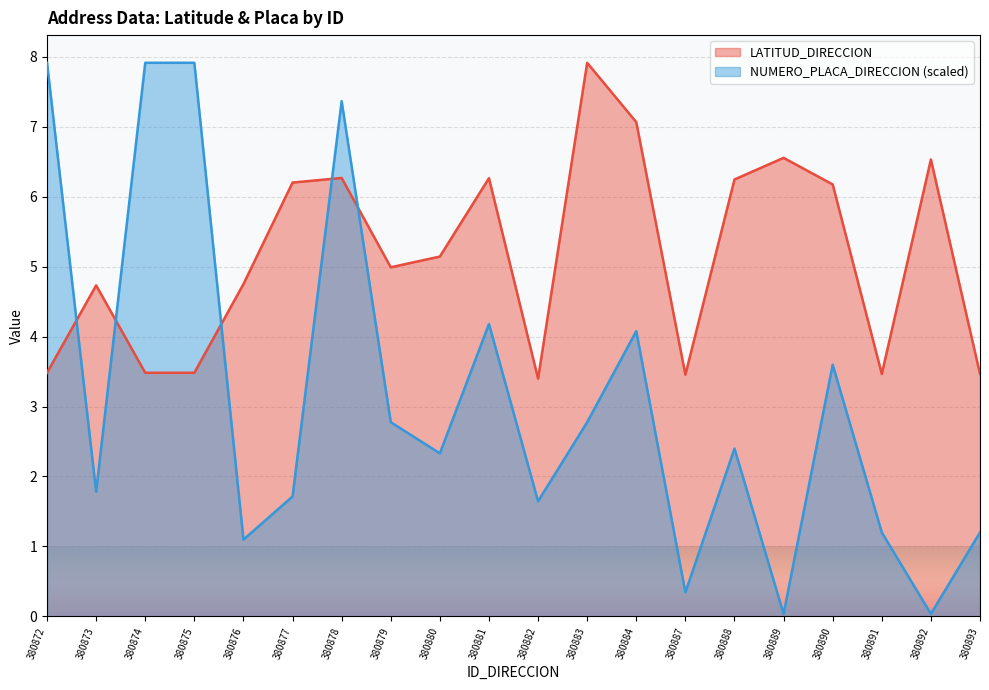

What is the difference between the second highest and minimum values in the LATITUD_DIRECCION series?

3.7